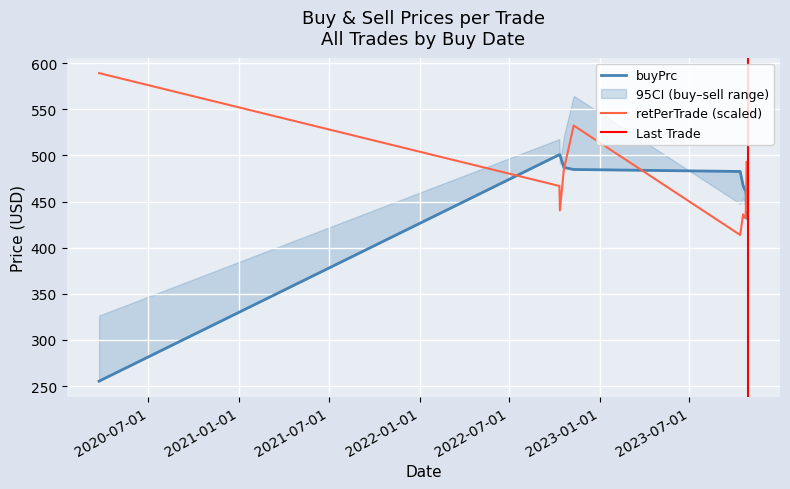

What is the maximum value for retPerTrade (scaled)?

589.2